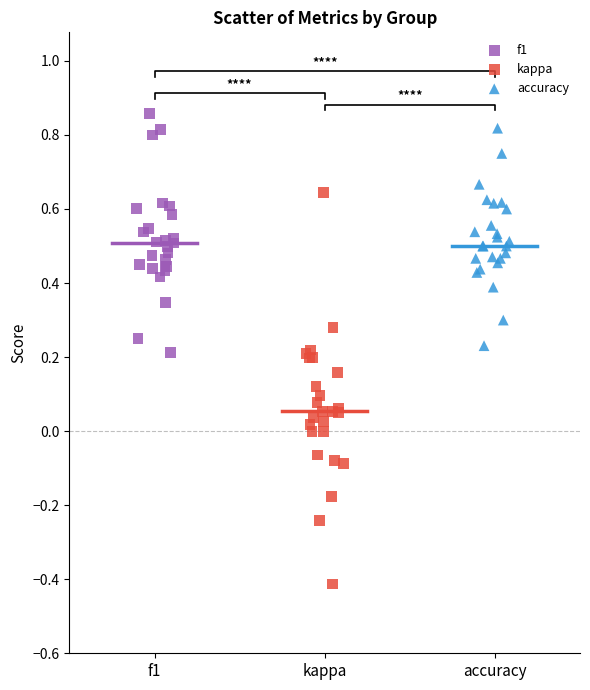

Which series reaches the minimum Y coordinate?

kappa